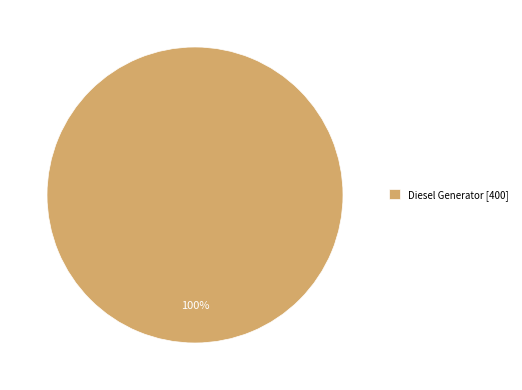

How many segments does this pie chart have?

1